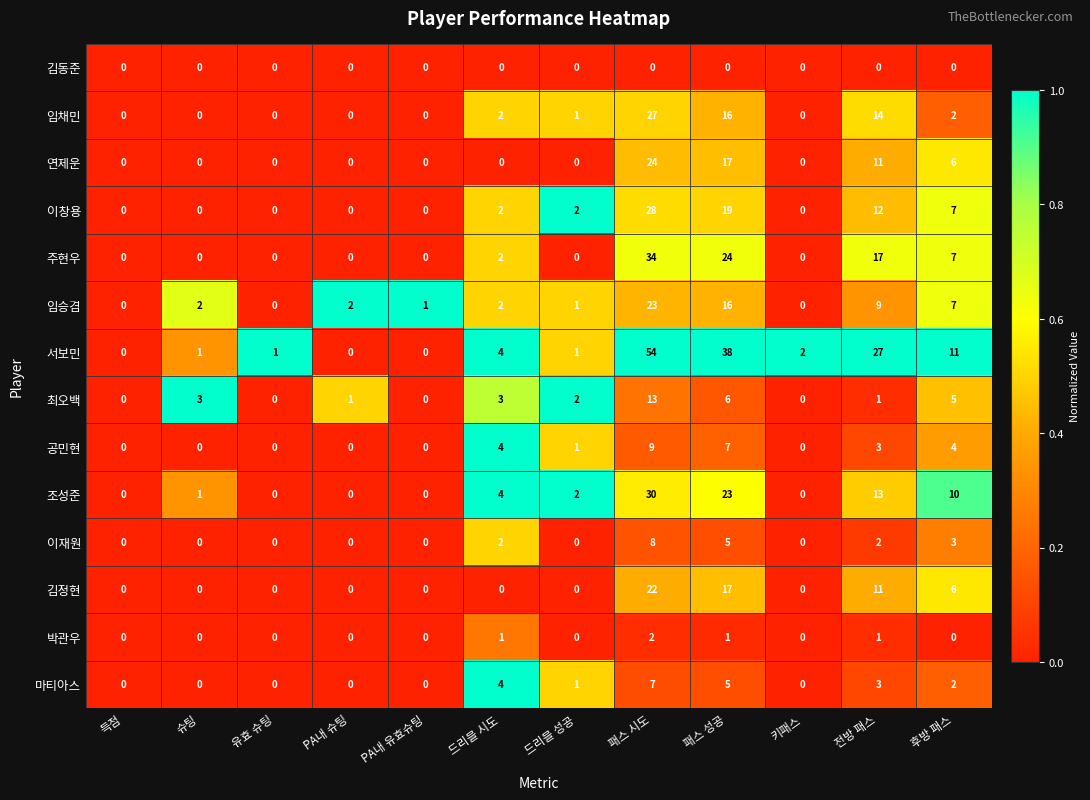

How many values in 마티아스 are above zero?

6